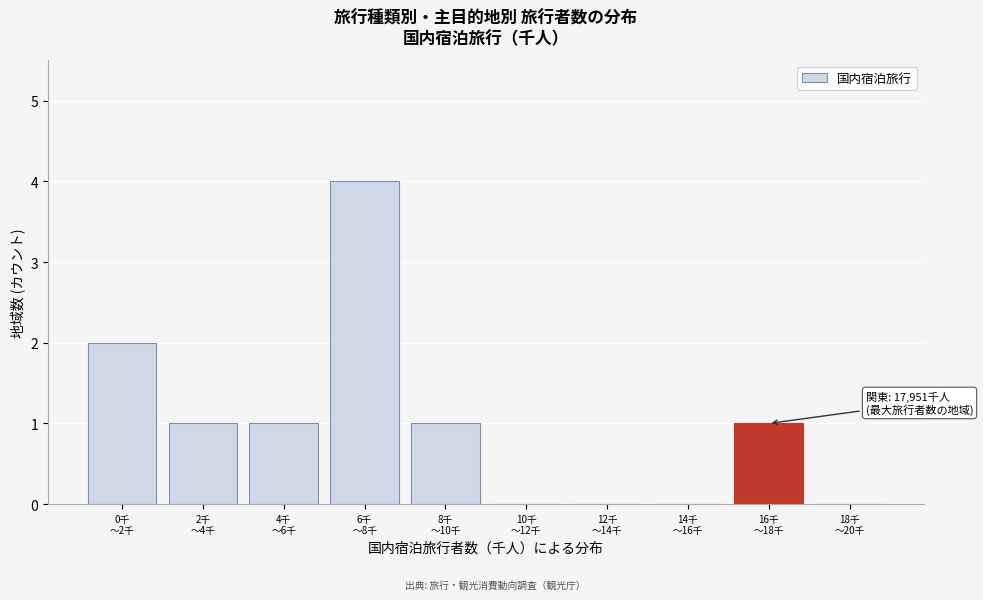

What is the sum of all values?

10